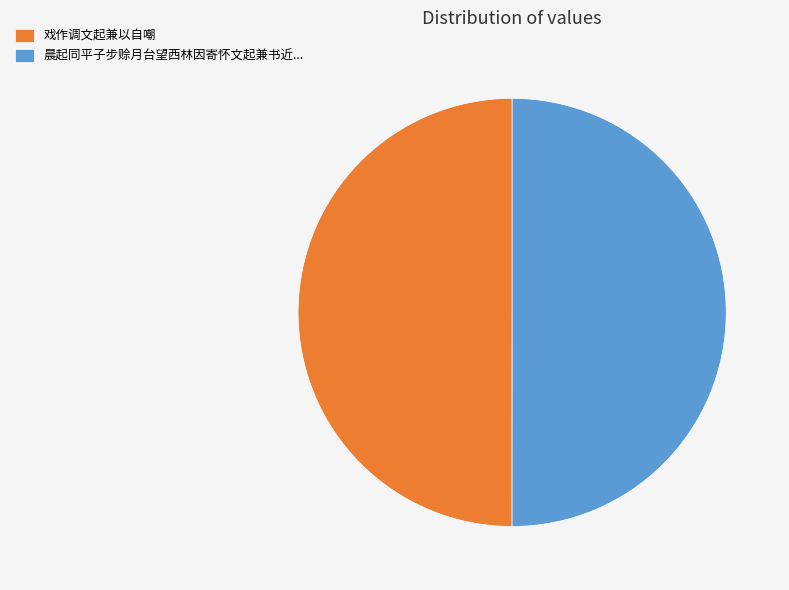

True or false: 戏作调文起兼以自嘲 accounts for 43% of the total.

False